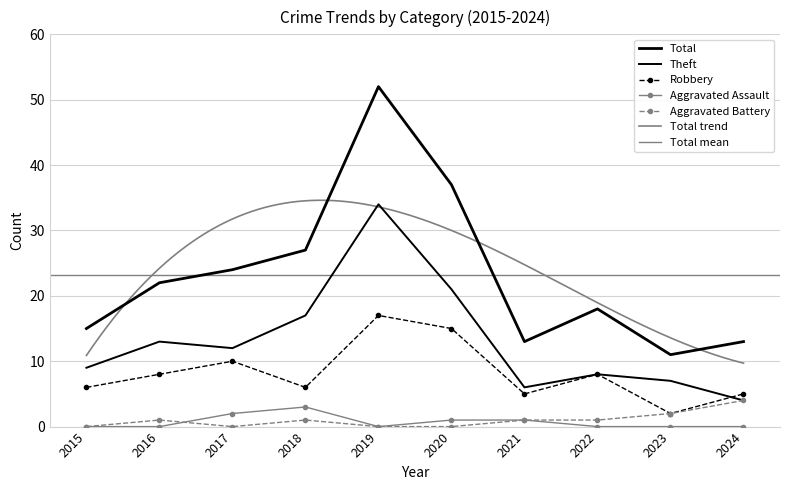

At which label is Aggravated Assault closest to 1?

2020